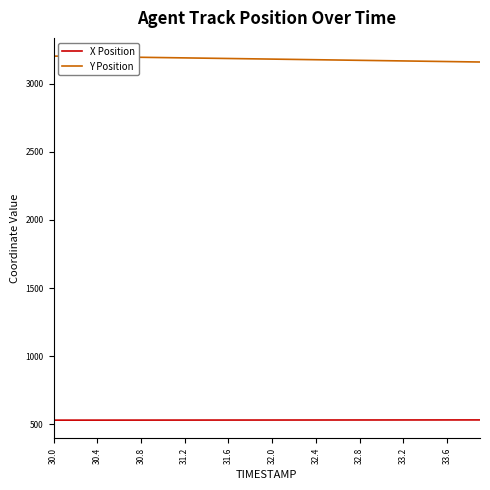

True or false: Y Position and X Position intersect in this chart.

False